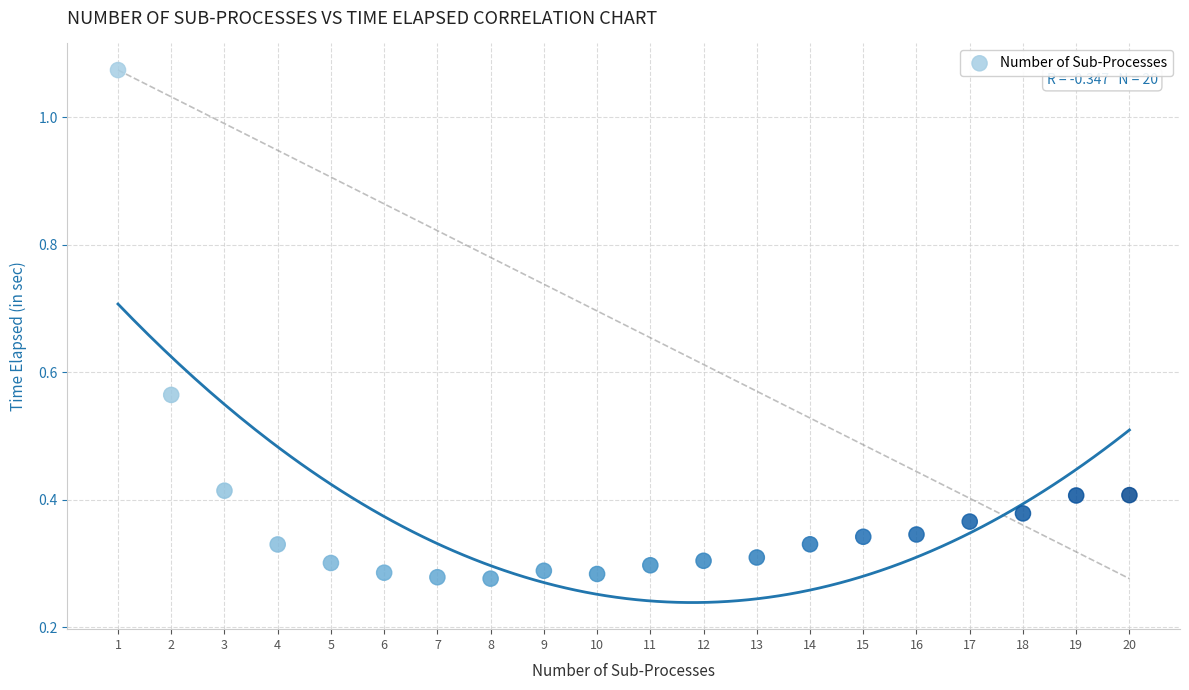

What is the range of Y values (max minus min)?

0.8